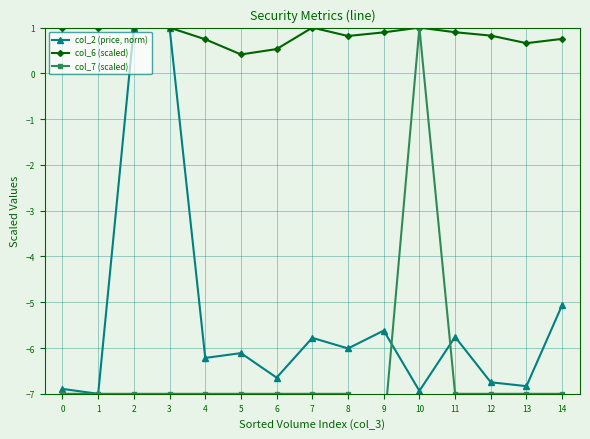

Is it true that col_6 (scaled) equals 0.5 at 6?

True